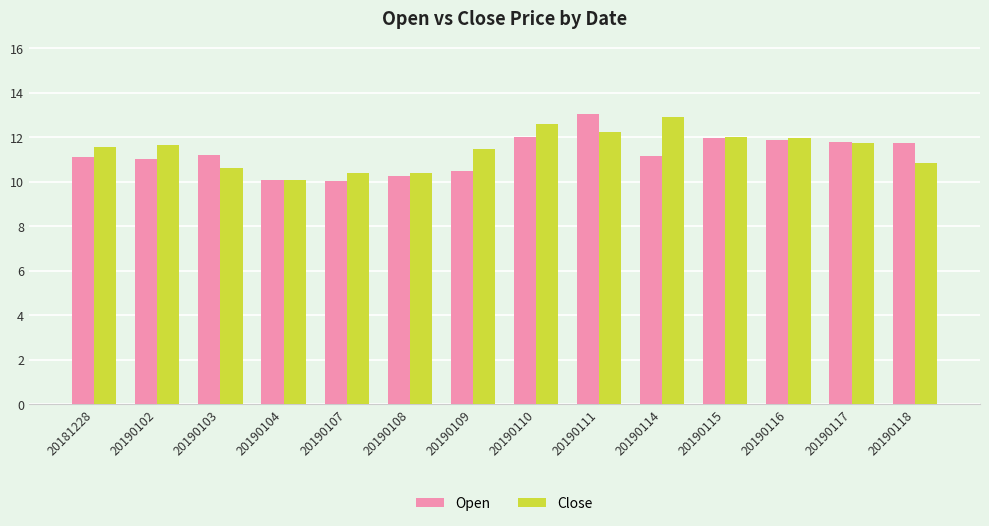

What is the sum of the Open values at 20190116 and 20181228?

23.0